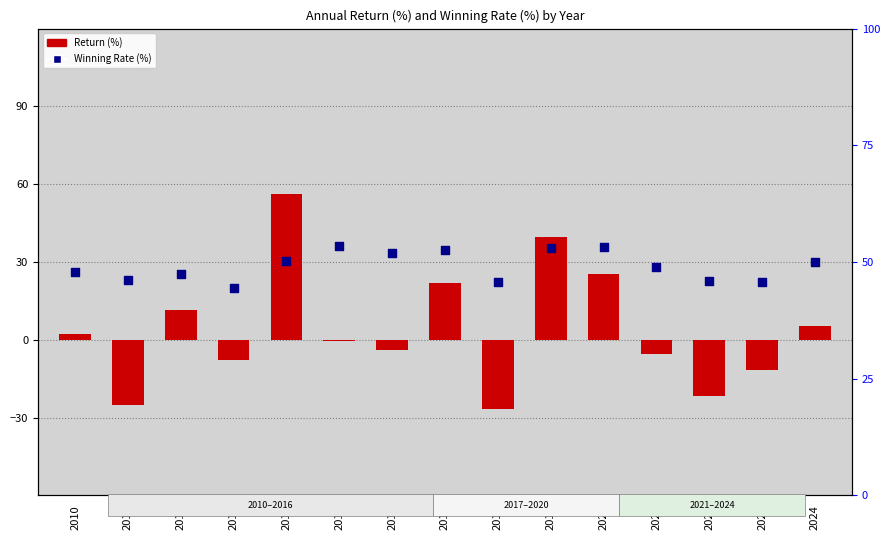

What are all the series names shown in the legend?

Return (%), Winning Rate (%)